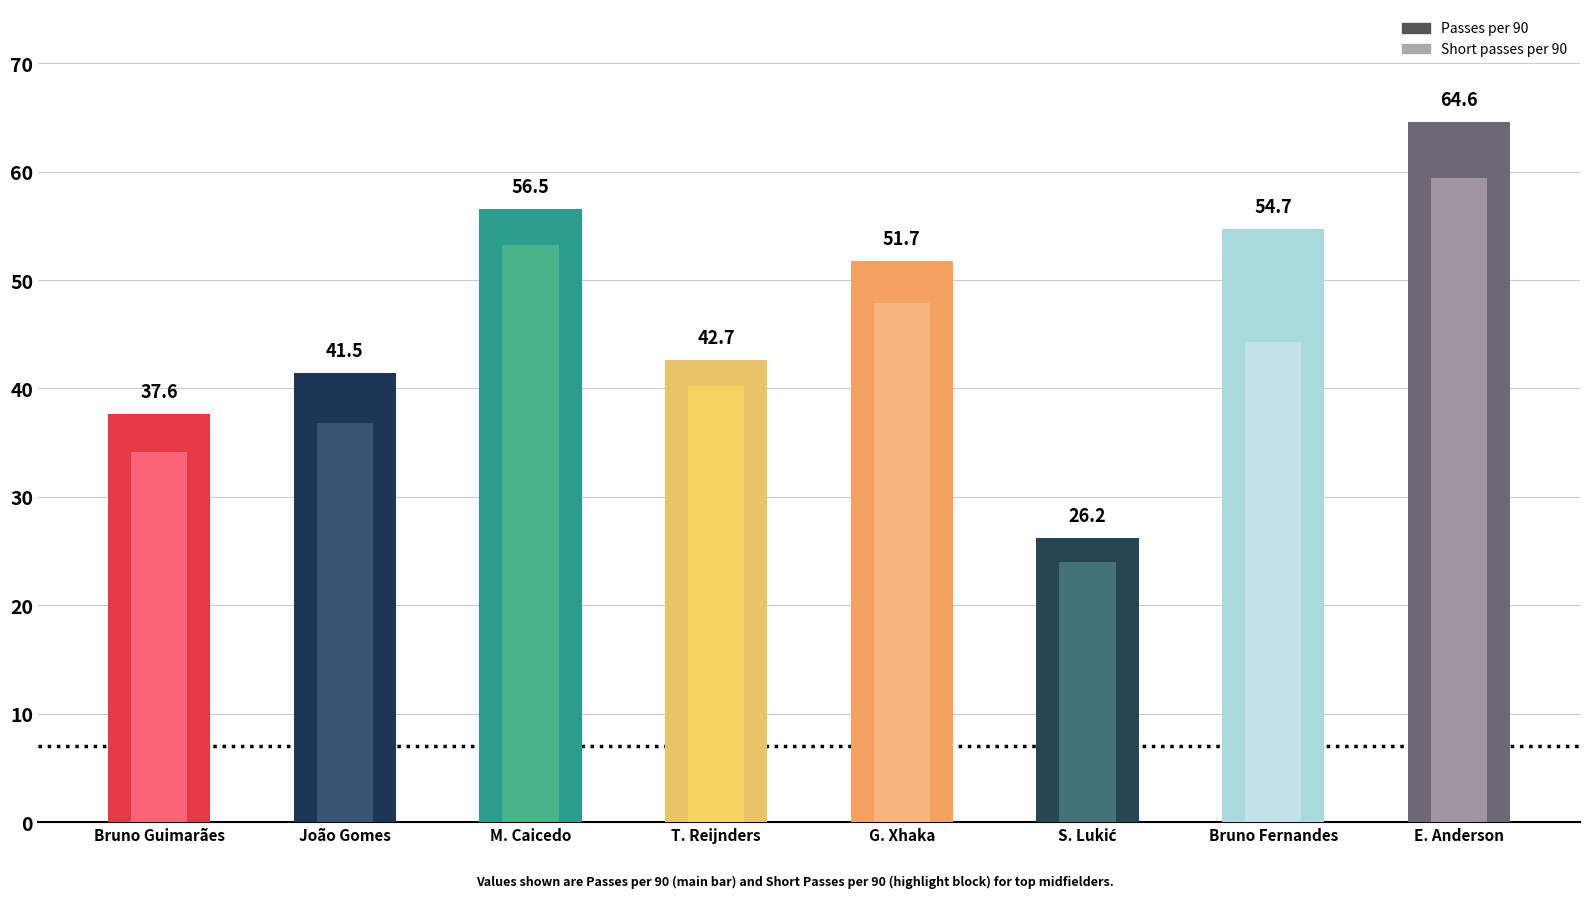

Rank the categories by value from highest to lowest.

E. Anderson, M. Caicedo, Bruno Fernandes, G. Xhaka, T. Reijnders, João Gomes, Bruno Guimarães, S. Lukić